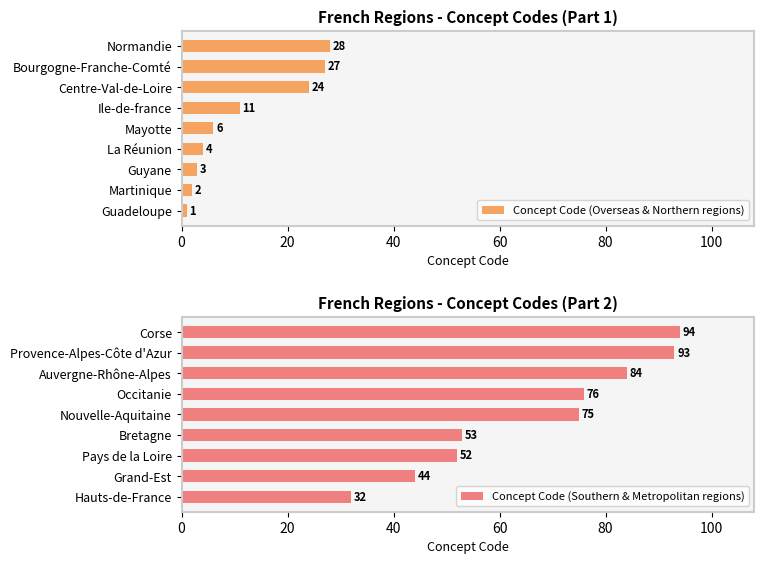

The value of Concept Code (Overseas & Northern regions) at Centre-Val-de-Loire is 7. True or false?

False